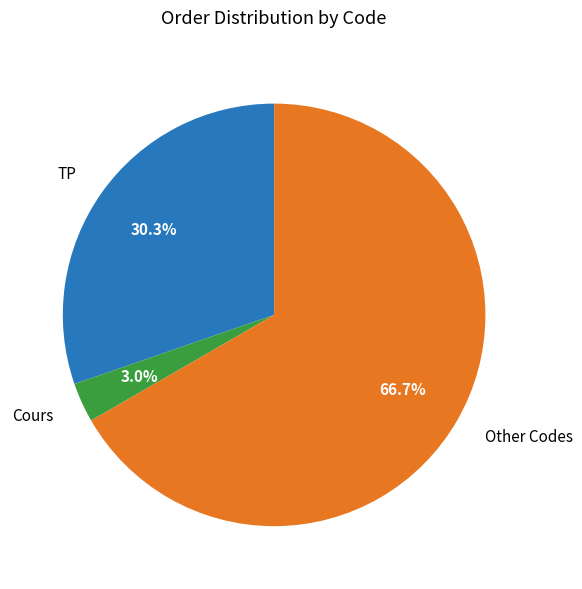

Approximately how many times larger is the value at Other Codes compared to TP?

2.2